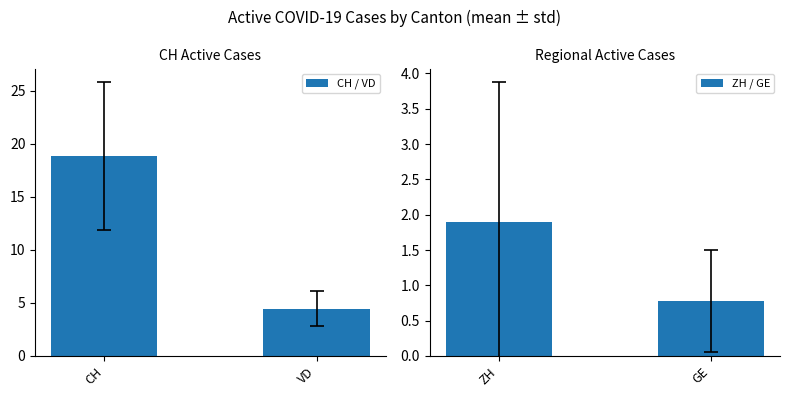

What is the approximate value of CH / VD at CH?

18.8